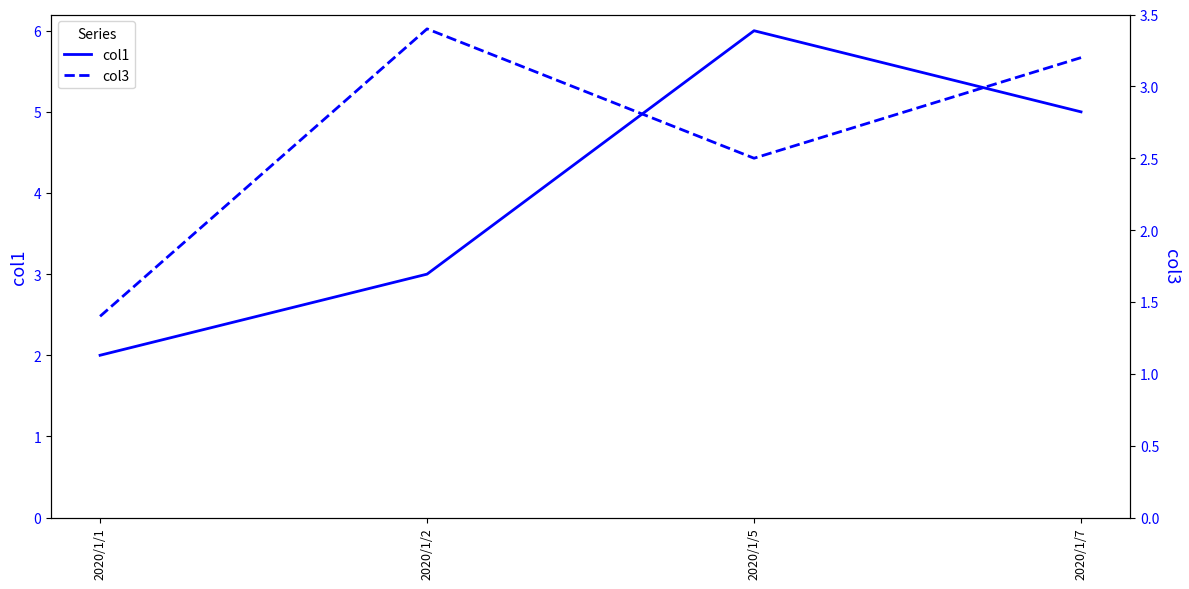

In col3, how many points are lower than both neighbors (excluding endpoints)?

1